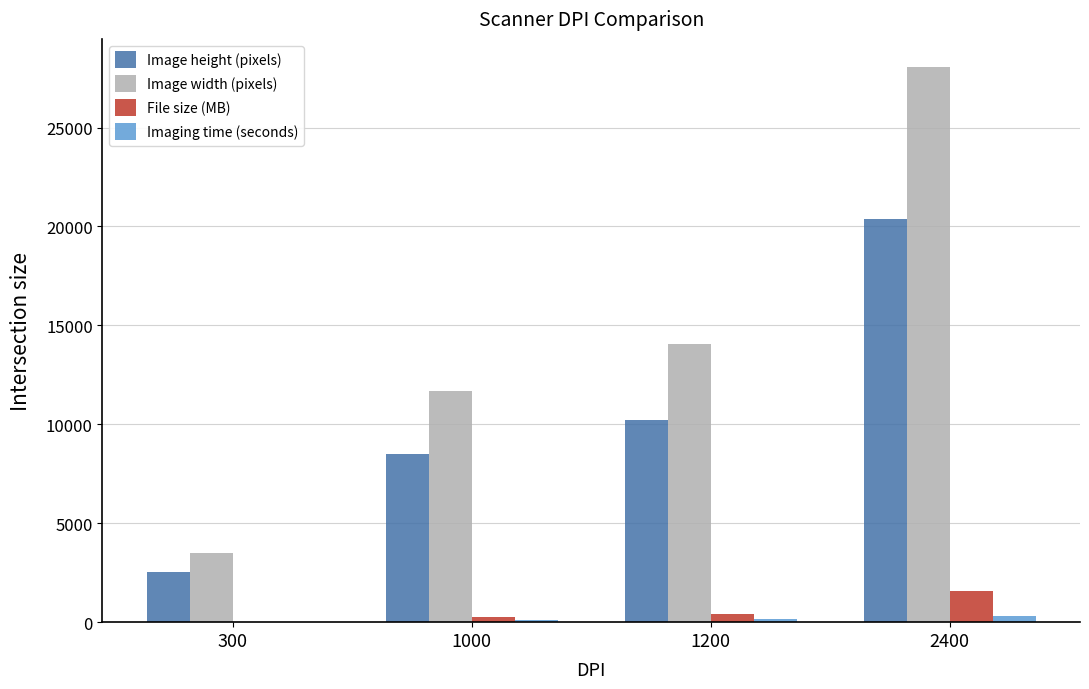

What is the maximum value for Image width (pixels)?

28079